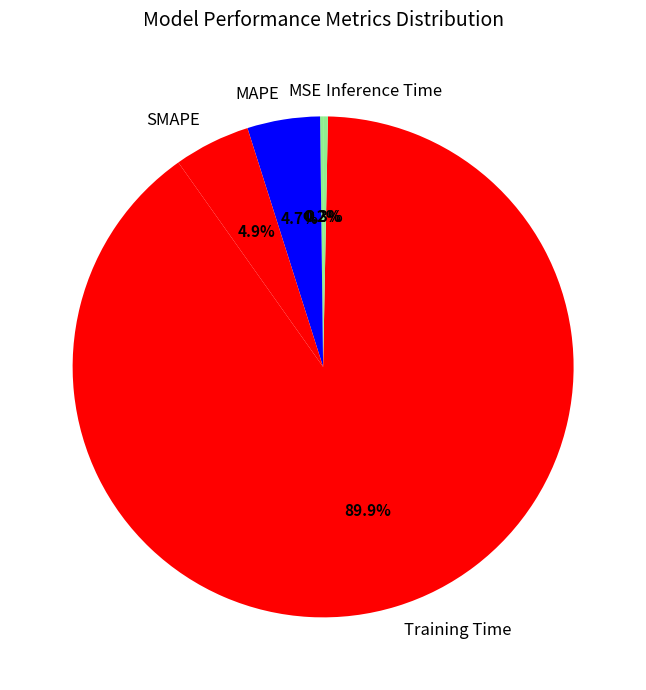

Which slice is the largest?

Training Time